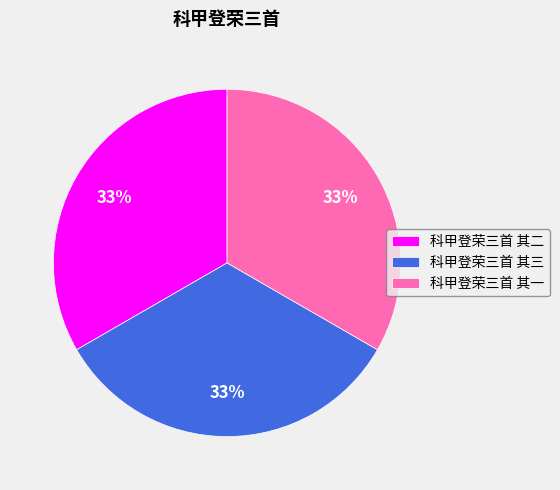

True or false: 科甲登荣三首 其三 accounts for 25% of the total.

False